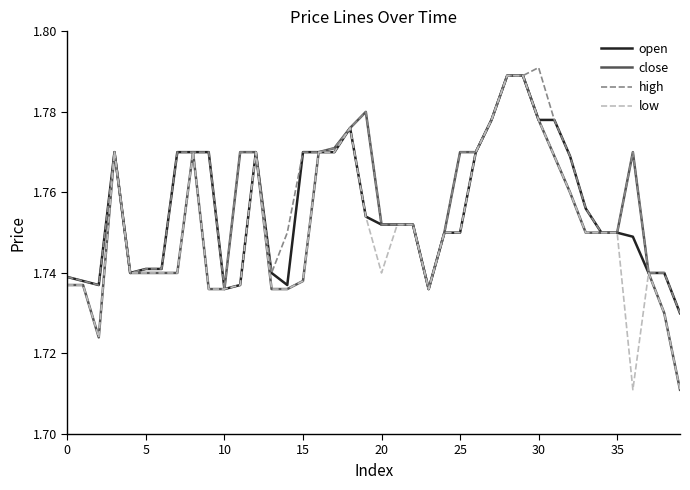

What are all the series names shown in the legend?

open, close, high, low